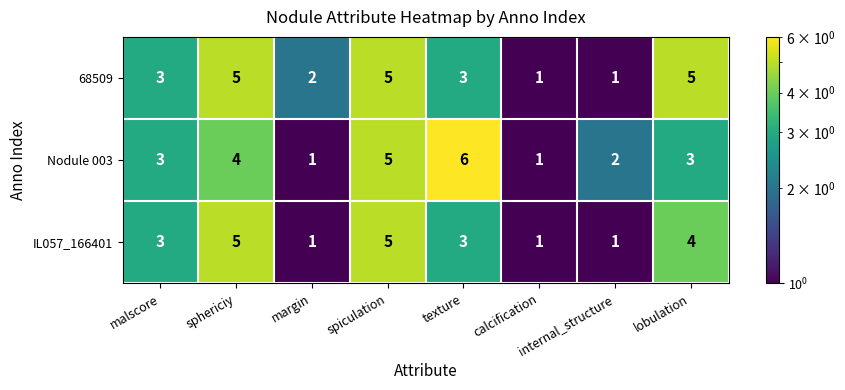

Count the number of data series in this chart.

3